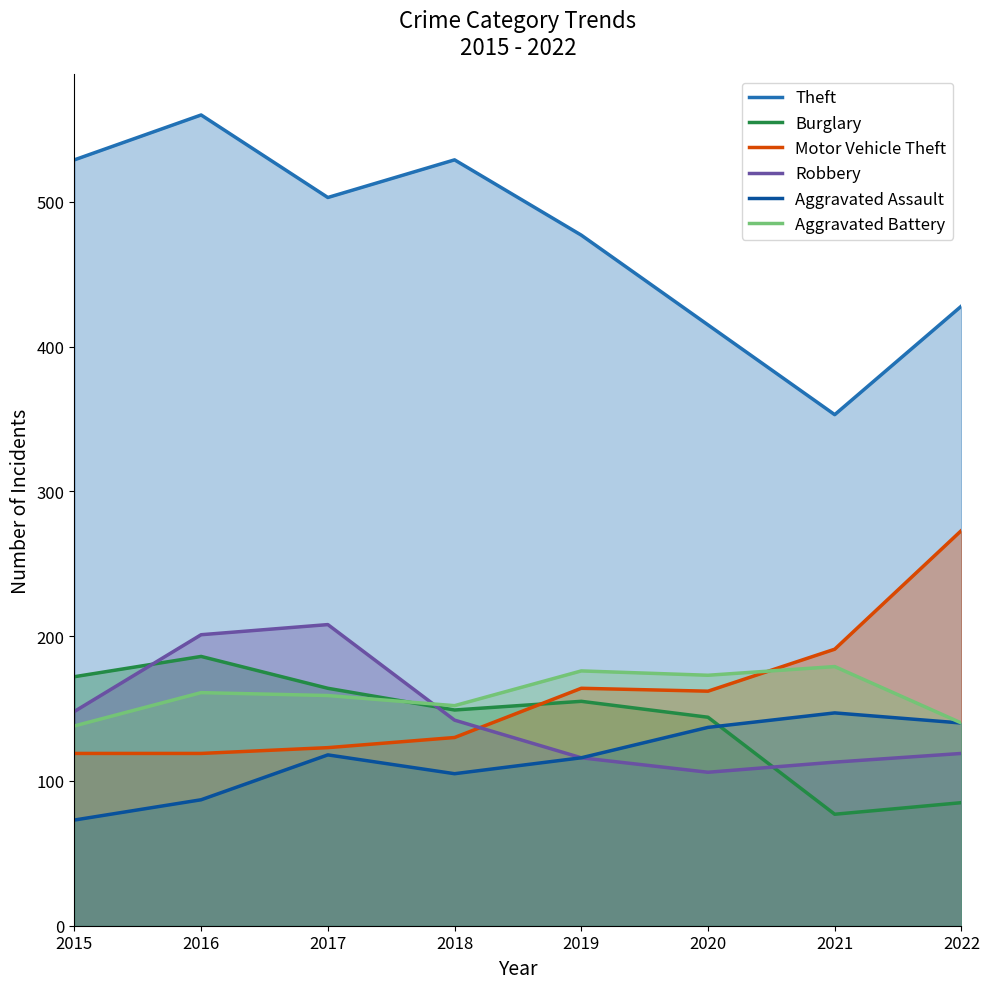

At how many categories does at least one series exceed 237?

8